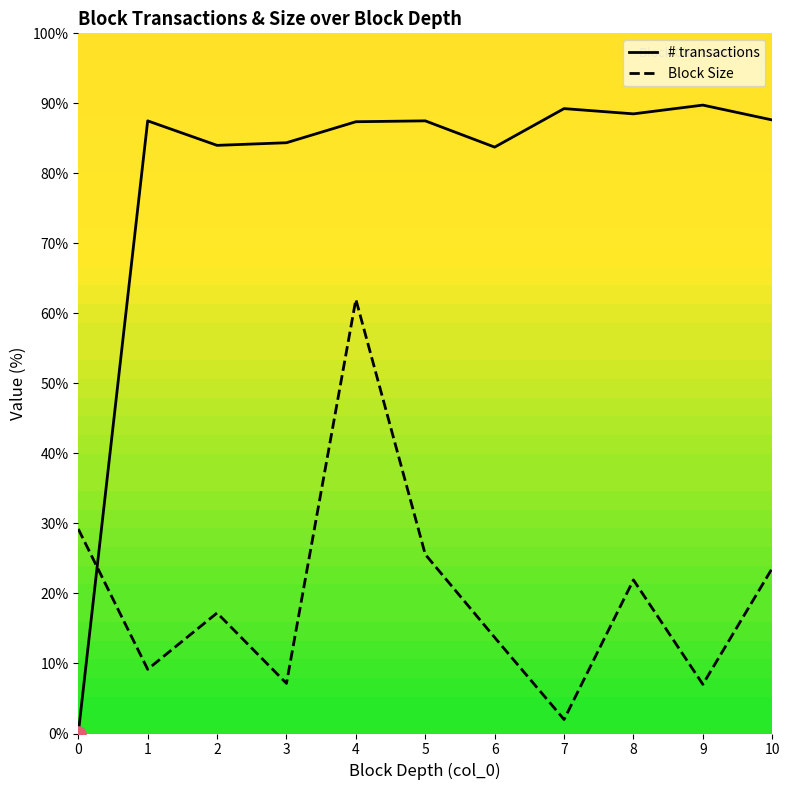

Which series reaches the minimum Y coordinate?

# transactions